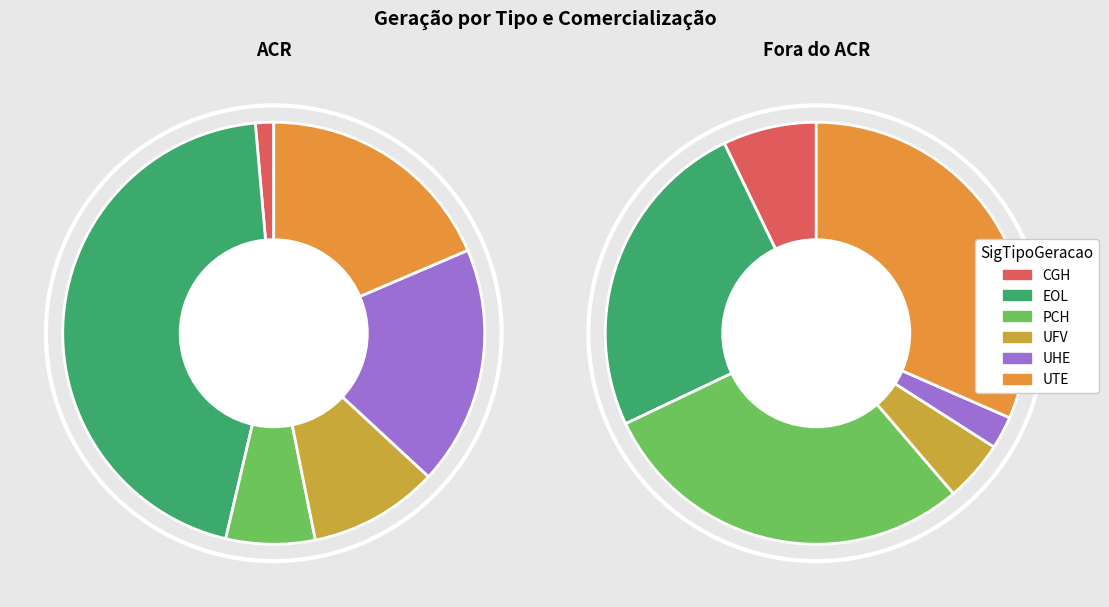

Is there any slice that represents more than half of the pie?

No